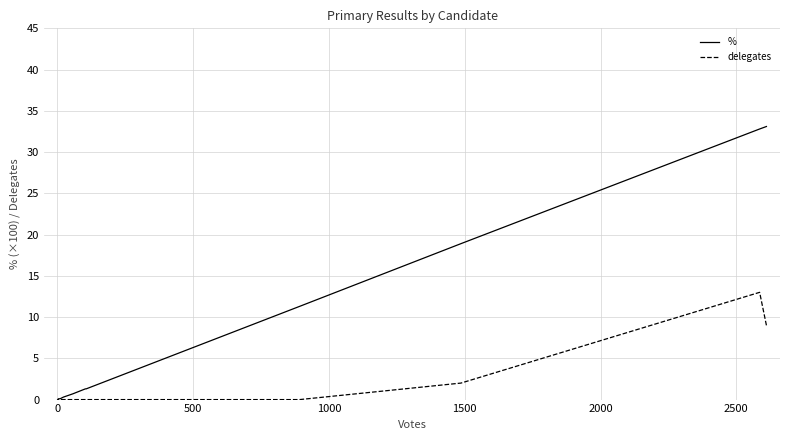

How many positive values does the % series have?

11